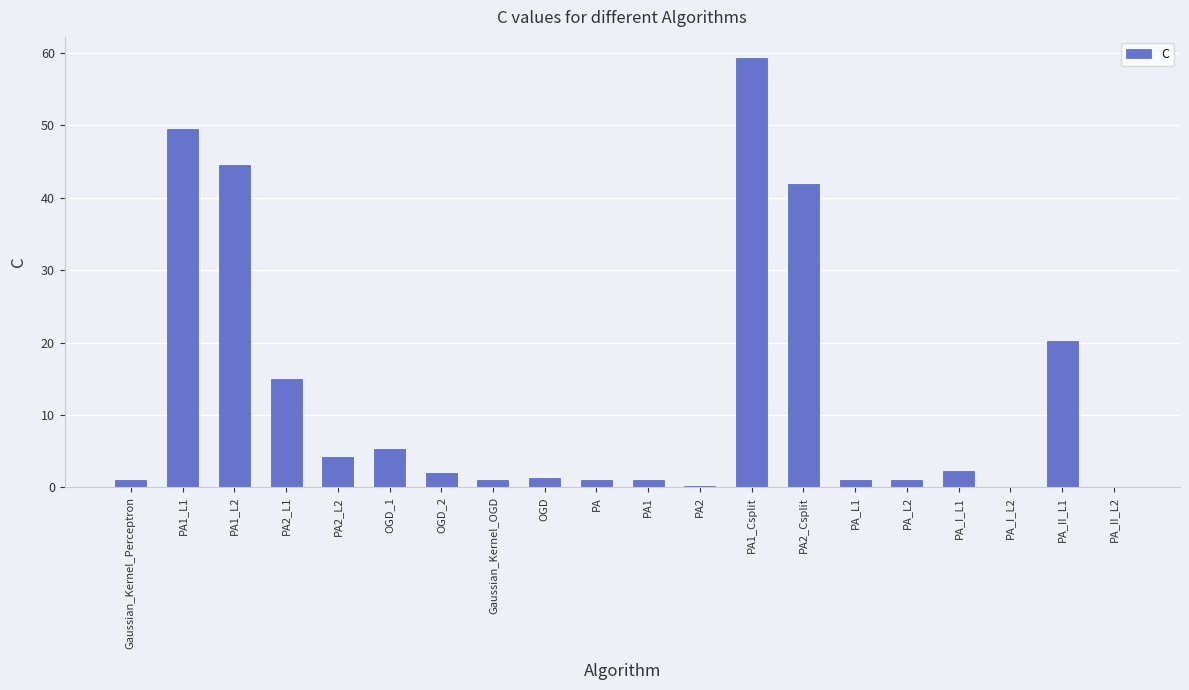

Is it true that the value at PA1_L2 is 44.6?

True